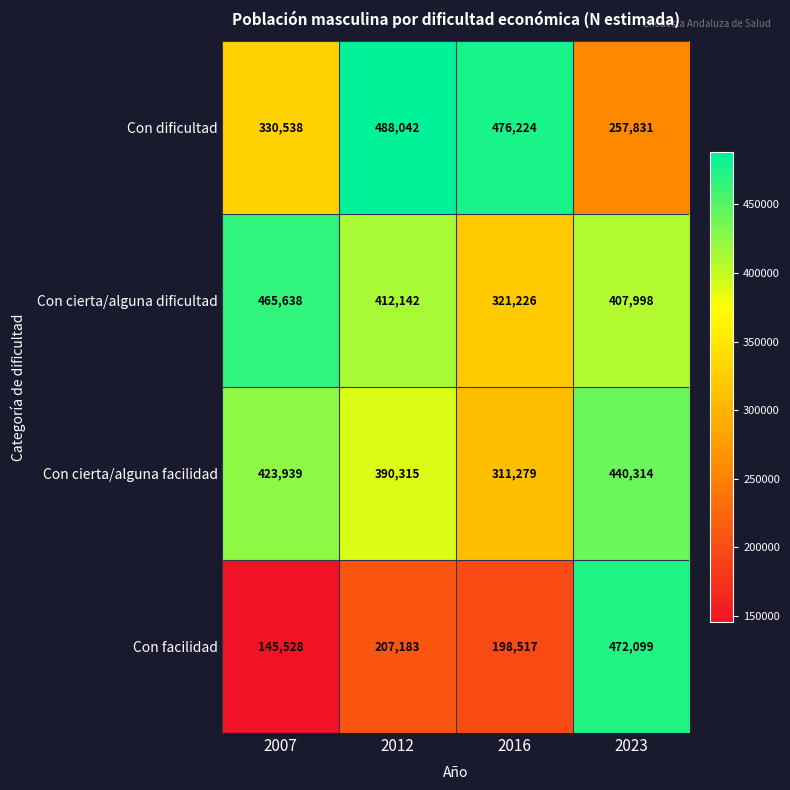

Reading left to right, transcribe all the data shown in this chart.

Con dificultad: 2007=330538	2012=488042	2016=476224	2023=257831
Con cierta/alguna dificultad: 2007=465638	2012=412142	2016=321226	2023=407998
Con cierta/alguna facilidad: 2007=423939	2012=390315	2016=311279	2023=440314
Con facilidad: 2007=145528	2012=207183	2016=198517	2023=472099